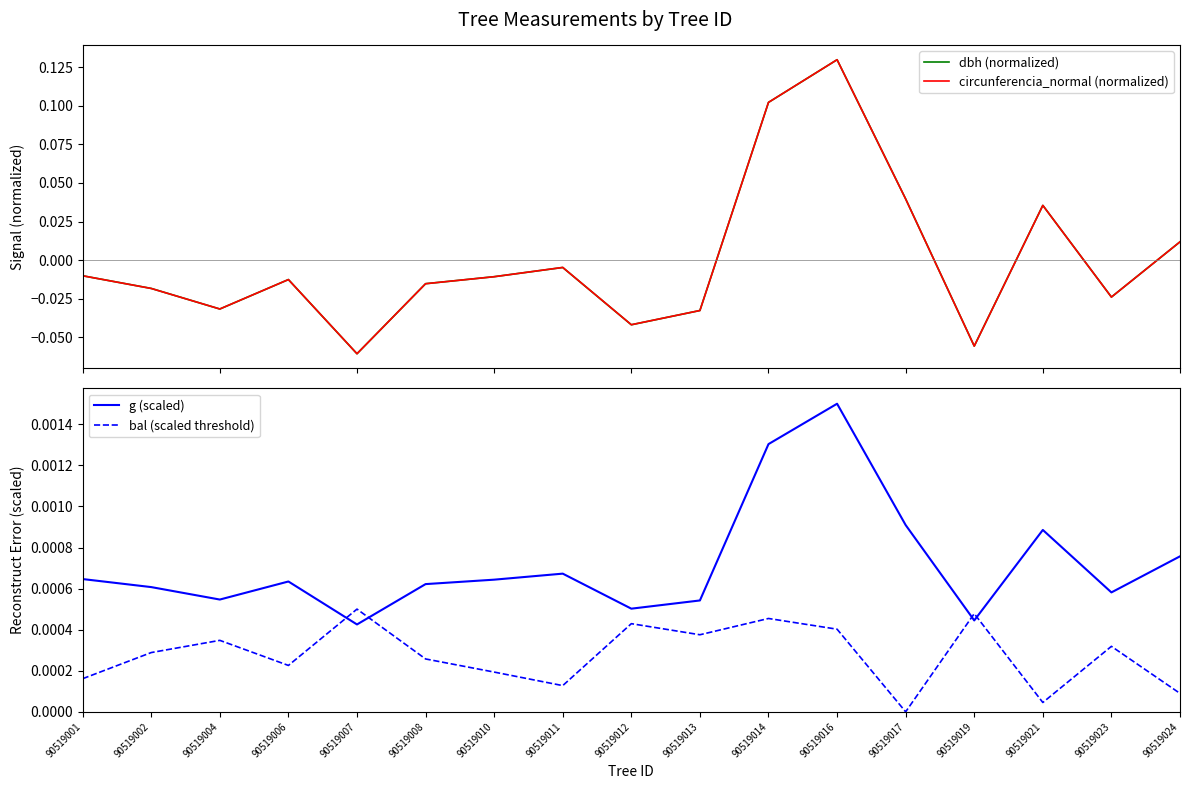

Count the number of data series in this chart.

4